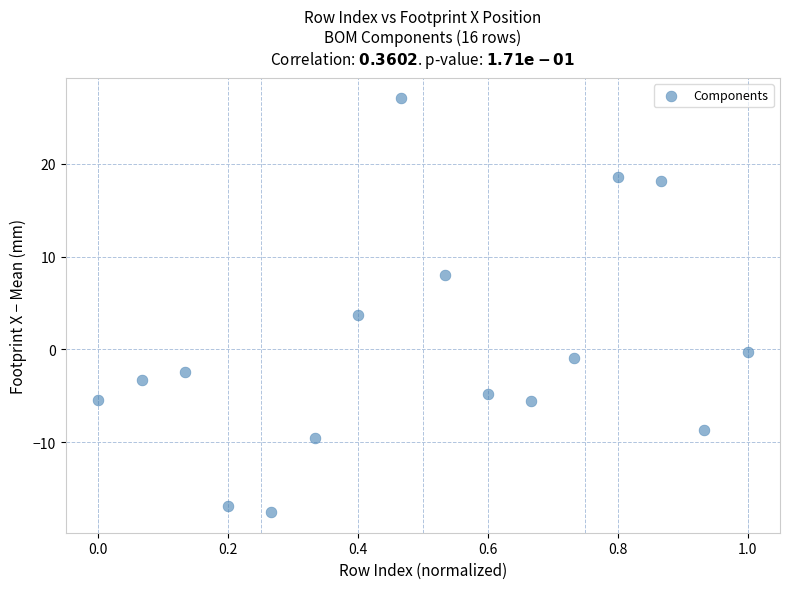

What is the range of X values (max minus min)?

1.0